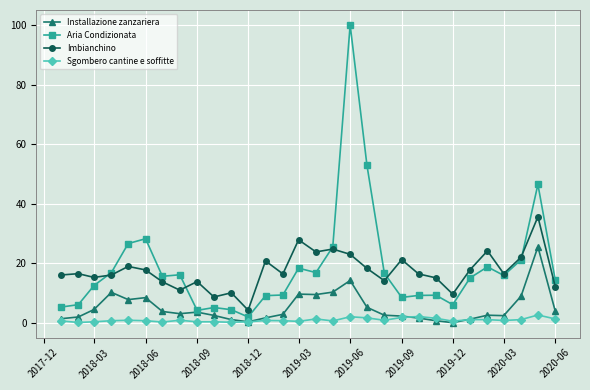

What is the value of the Aria Condizionata point at the 13th from the left?

9.2